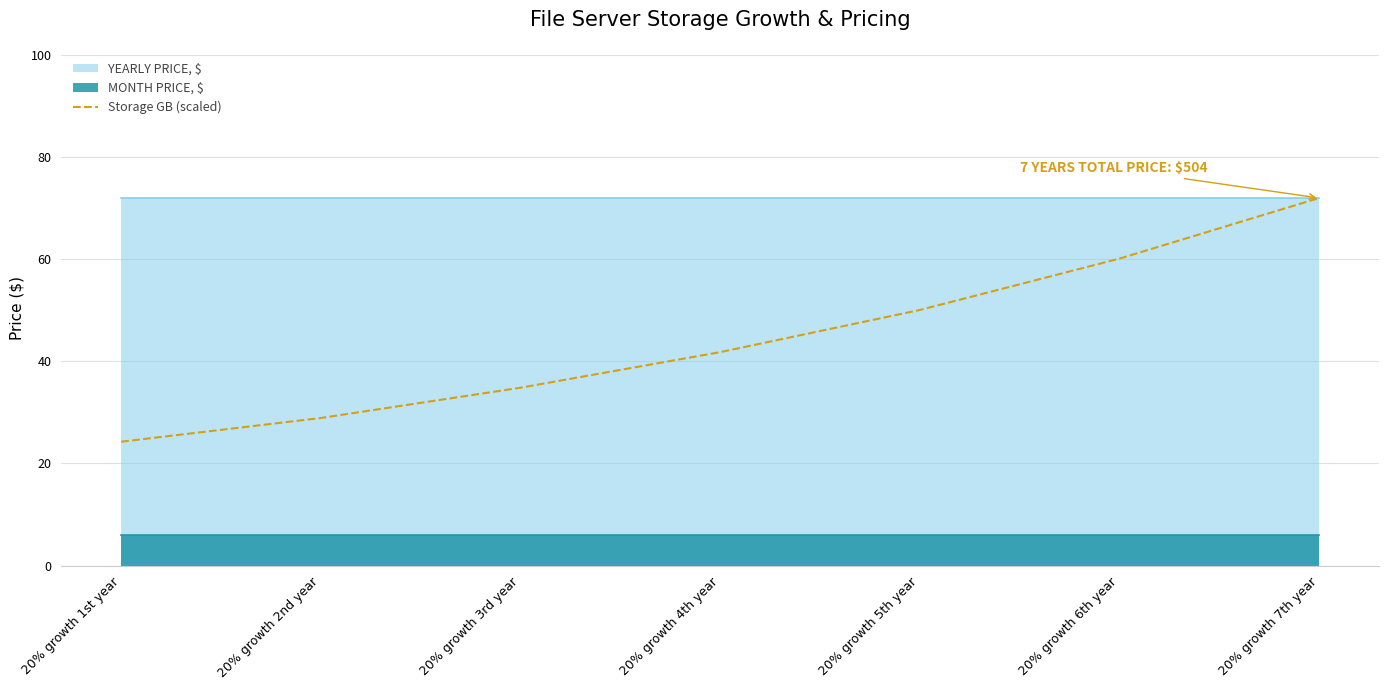

At which label does the data first exceed 41?

20% growth 4th year